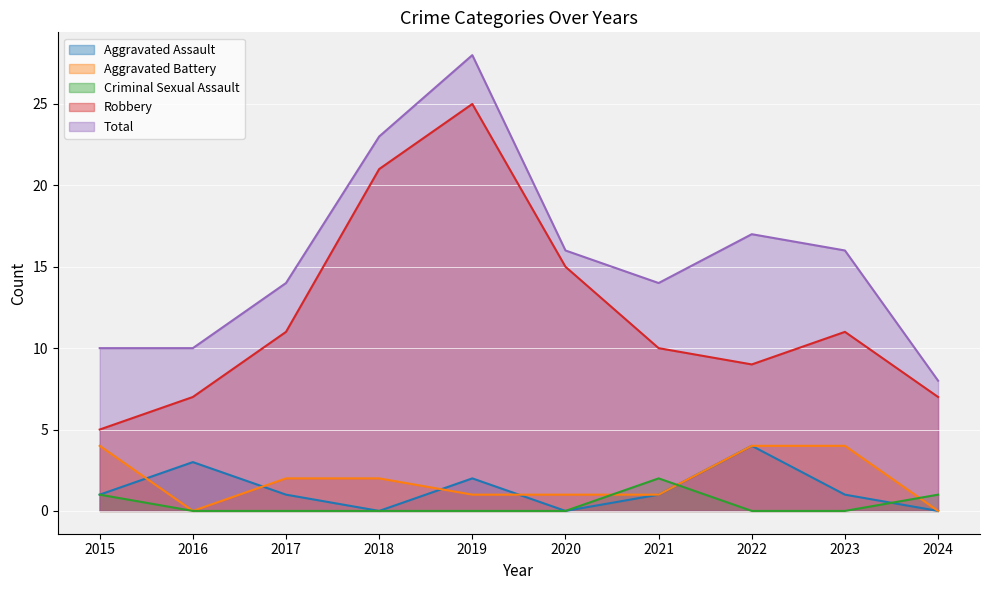

What is the sum of all Aggravated Battery values?

19